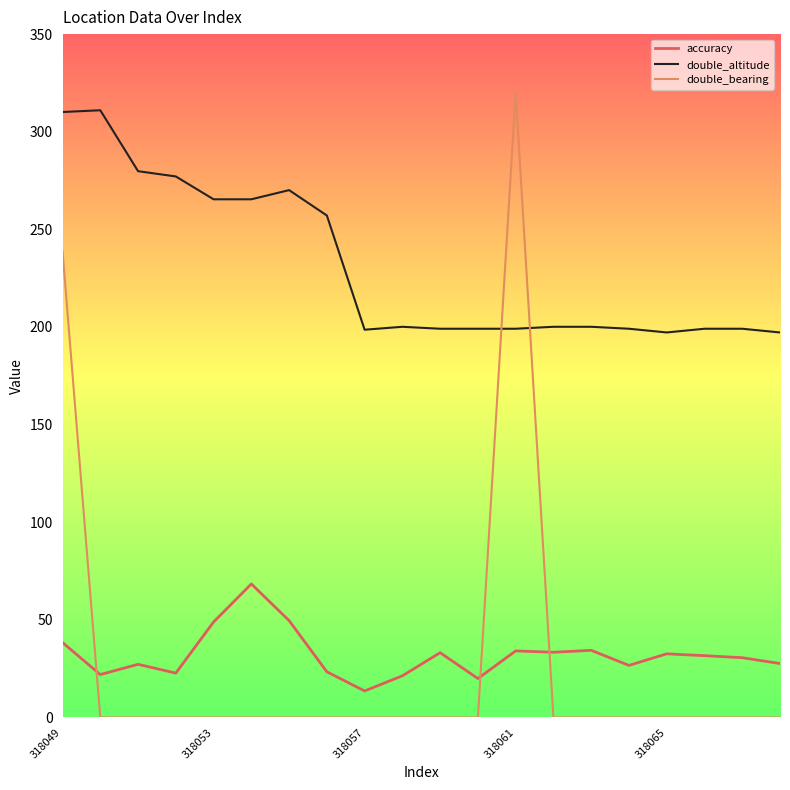

Which series has the largest total across all categories?

double_altitude